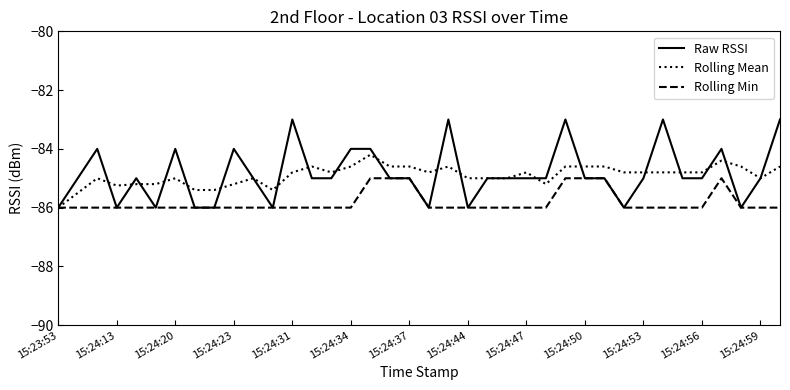

How many Raw RSSI values are between -86 and -84?

33